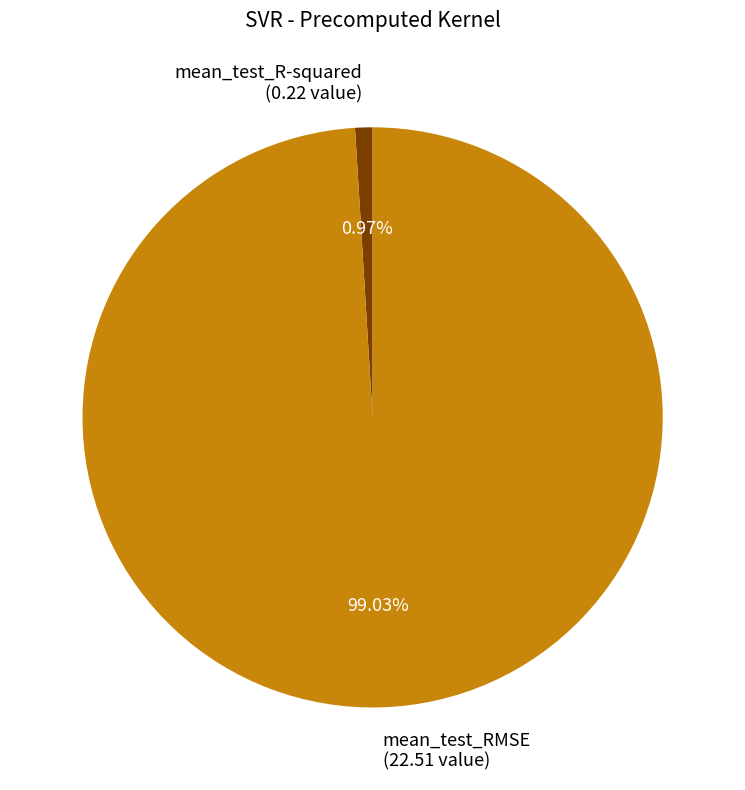

To the nearest percent, what is the average slice percentage?

50%